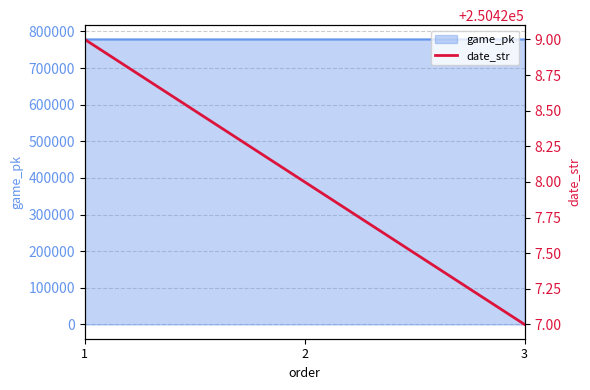

The value of game_pk at 3 is 778157. True or false?

True